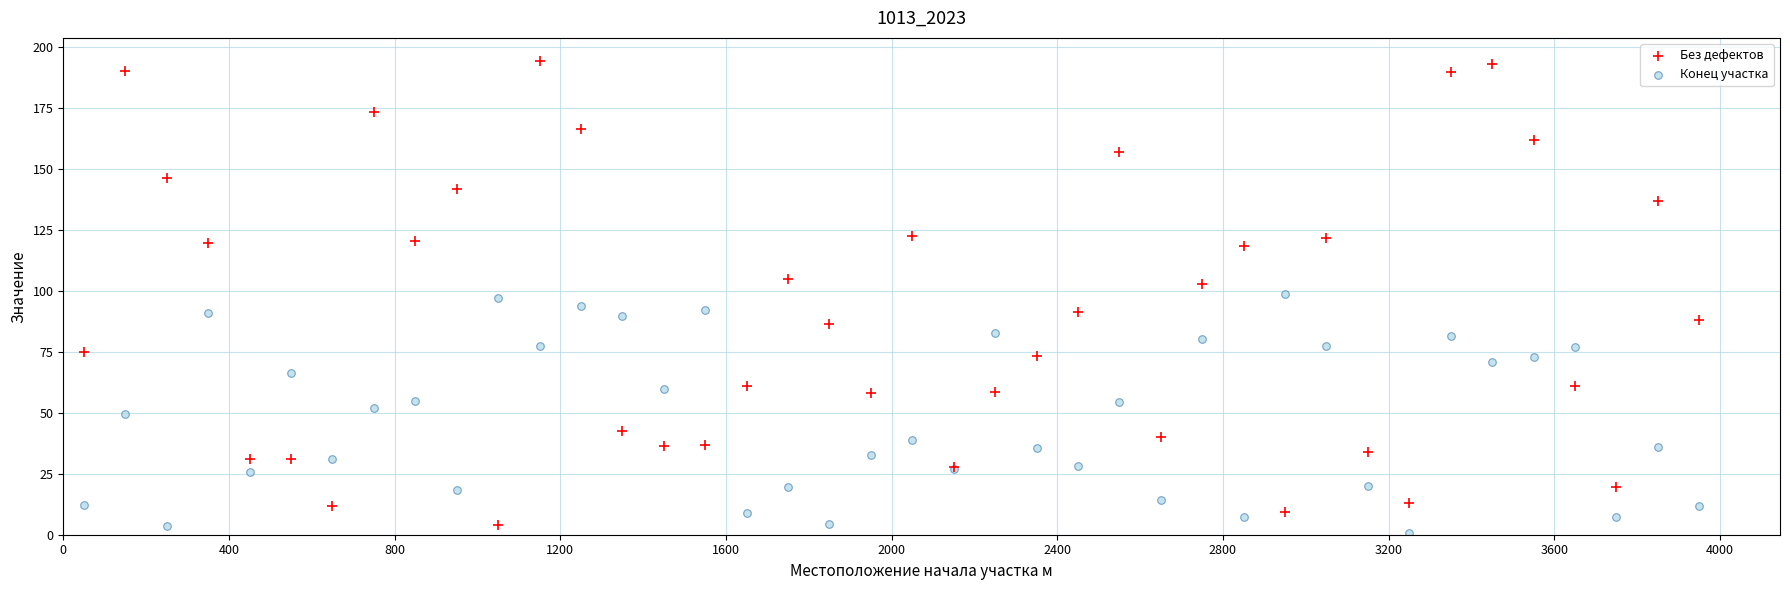

Which series has the largest Y range (max minus min)?

Без дефектов